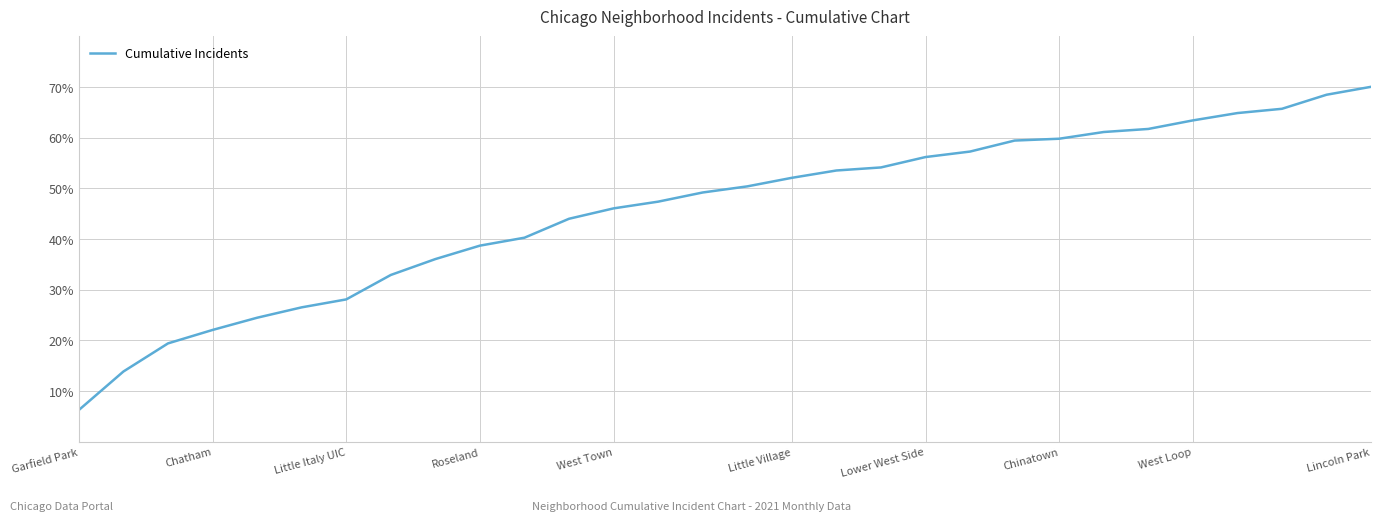

Count the number of values greater than 50.

15